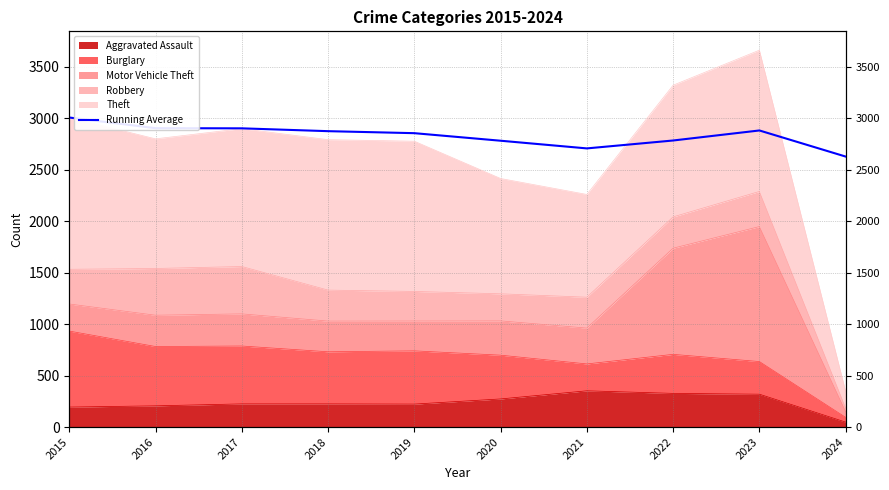

At which category does the chart reach its minimum across all series?

2024